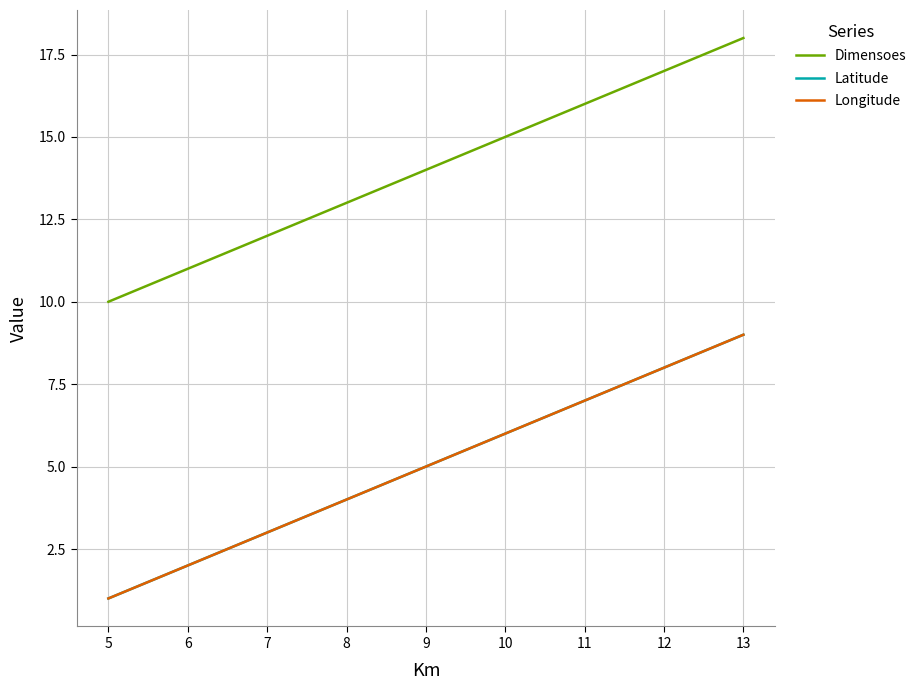

Is this an area chart (filled region under the line)?

No